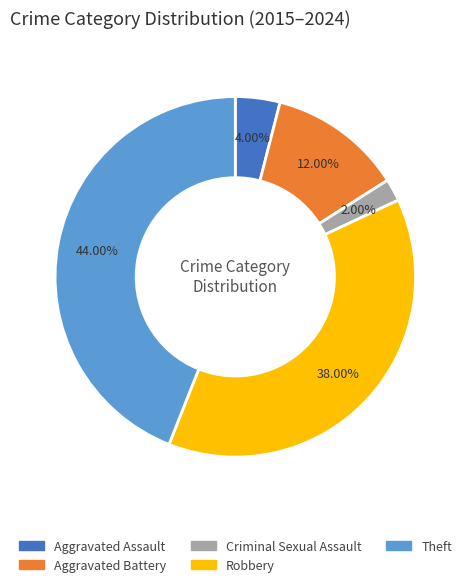

How many slices are in this pie chart?

5